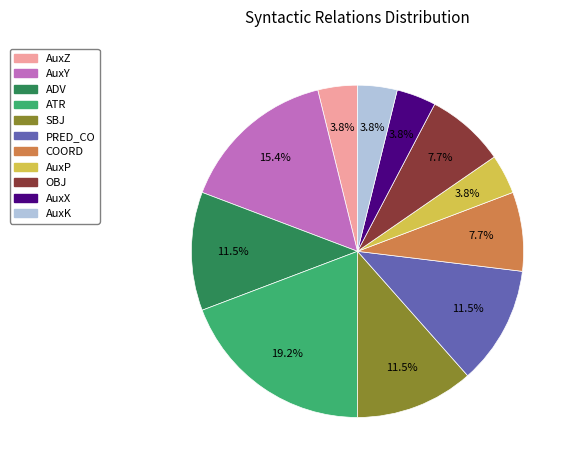

Count the number of slices in the pie.

11